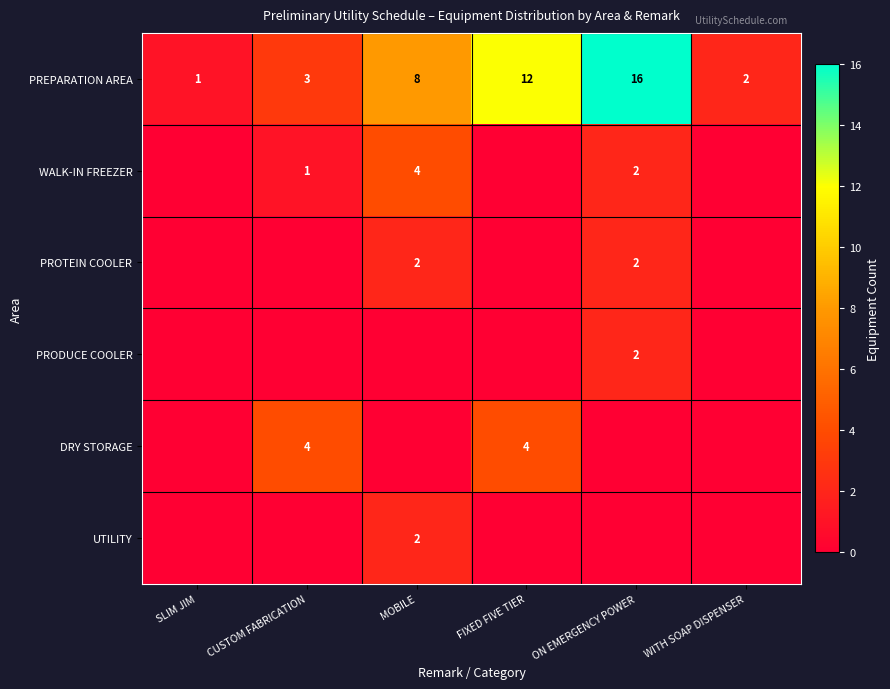

What is the maximum value shown in the chart?

16